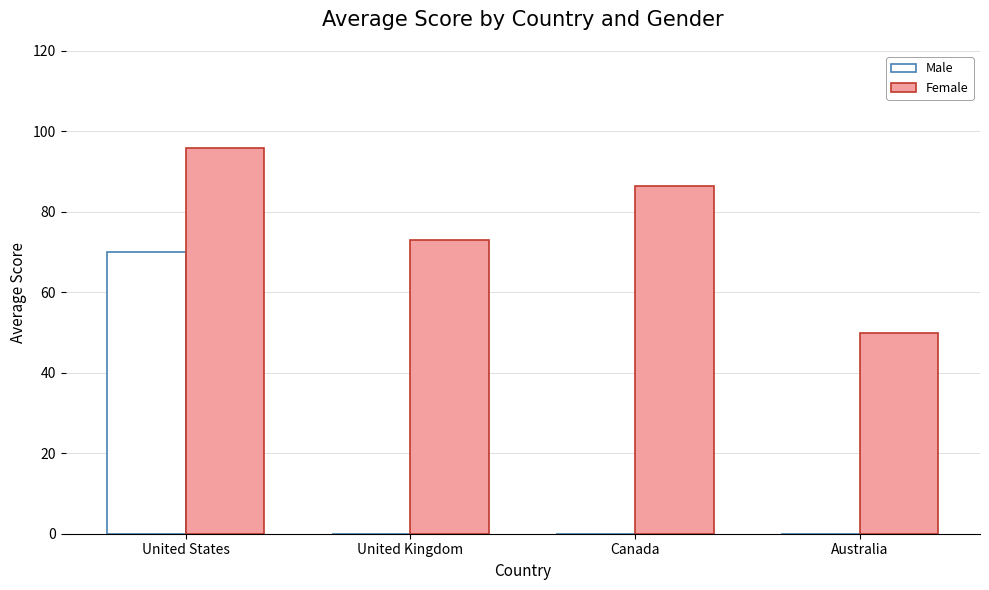

Which series changed the most between United States and United Kingdom?

Male